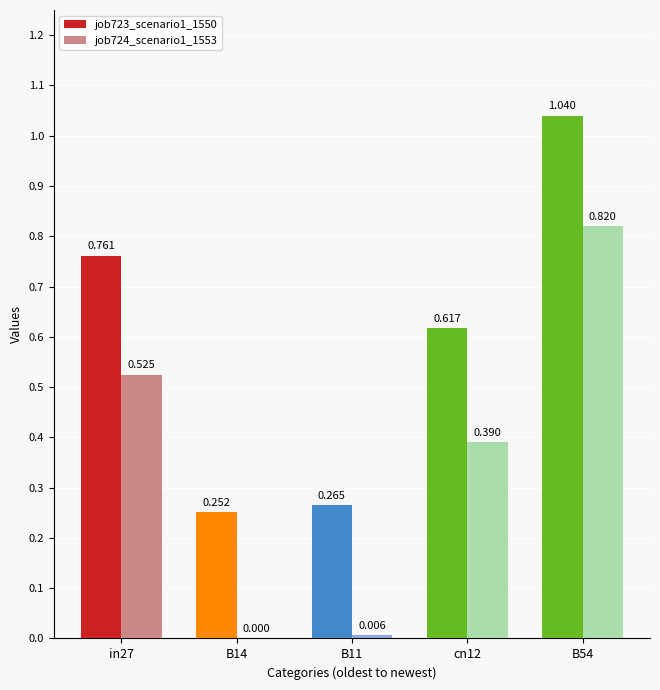

Is the value of job724_scenario1_1553 at B11 greater than the value of job723_scenario1_1550 at cn12?

No